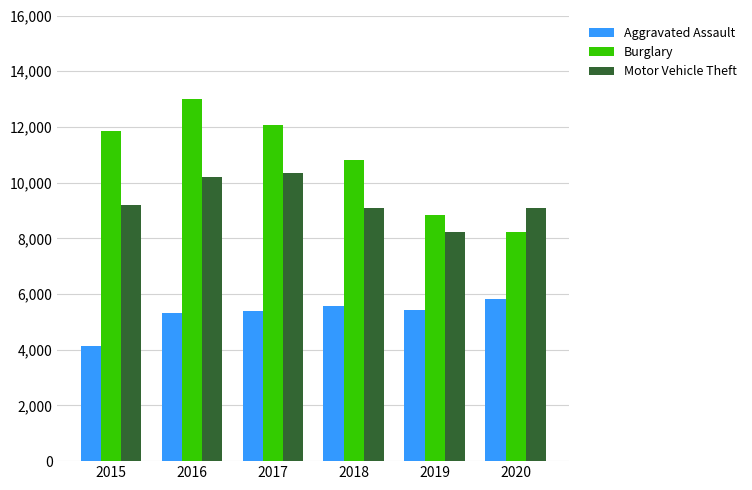

What is the difference between the maximum and minimum values in the Burglary series?

4790